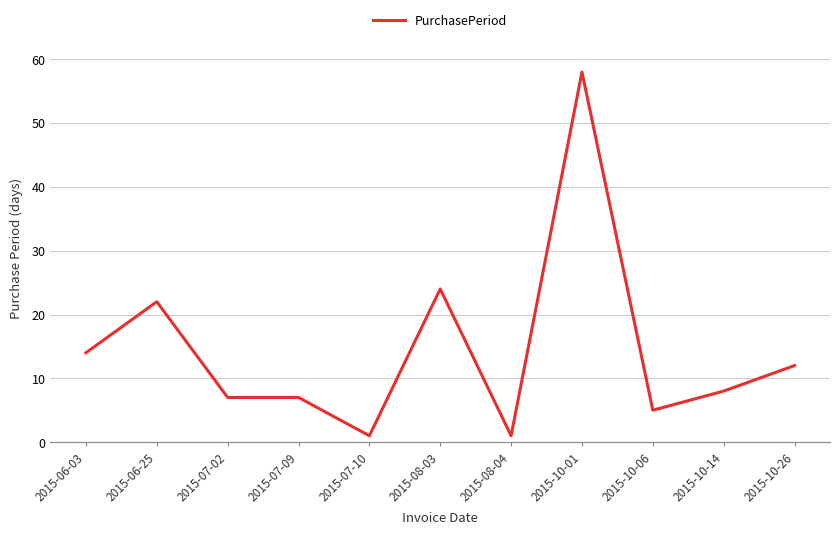

Where is the first local maximum?

2015-06-25